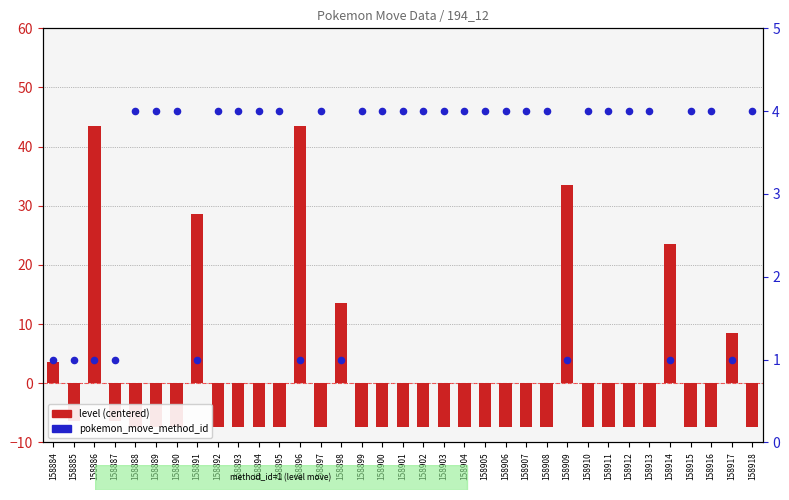

Is the value of pokemon_move_method_id at 158905 greater than the value of level (centered) at 158885?

Yes